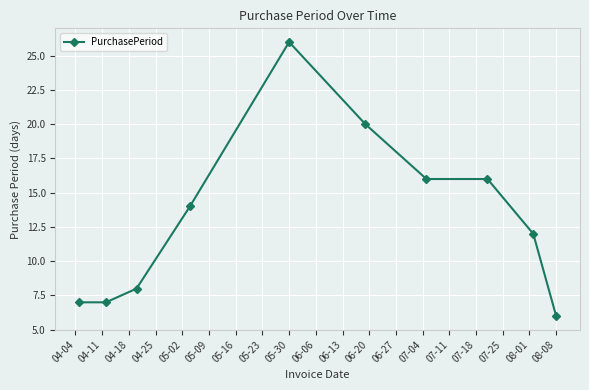

True or false: the data has more than 2 interior local peaks.

False